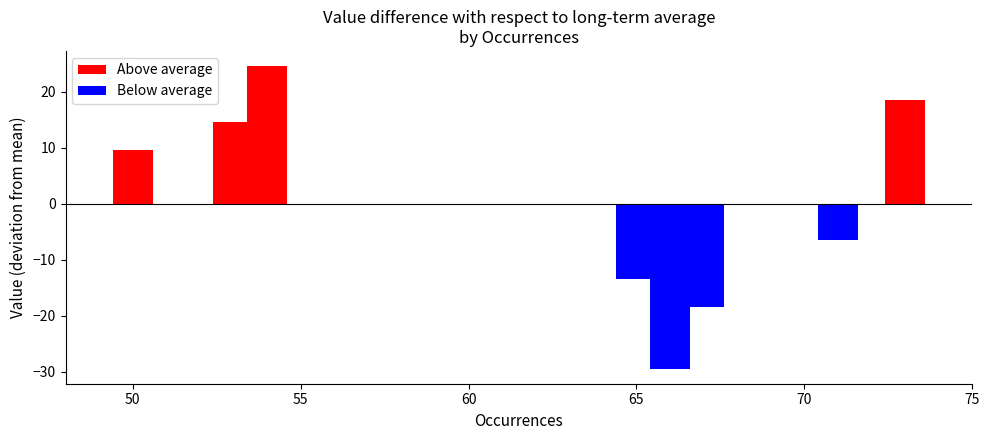

Which series changed the most between 55 and 60?

Below average